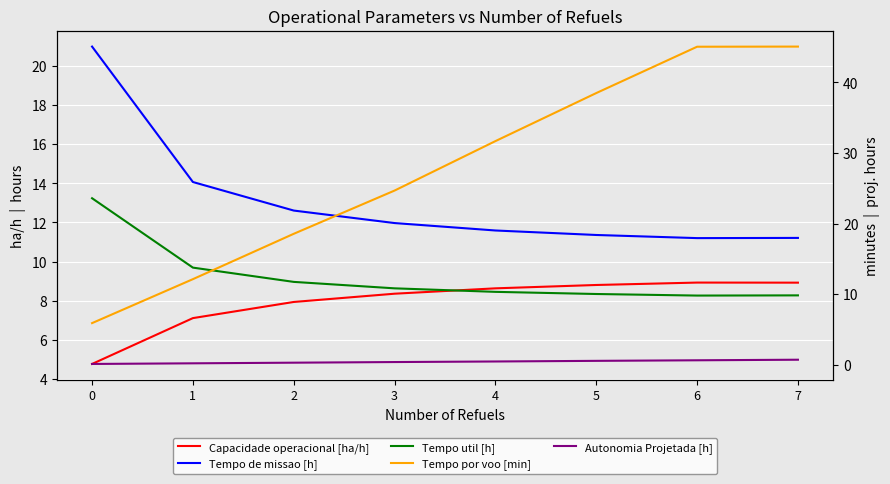

The value of Tempo util [h] at 5 is 8.3. True or false?

True